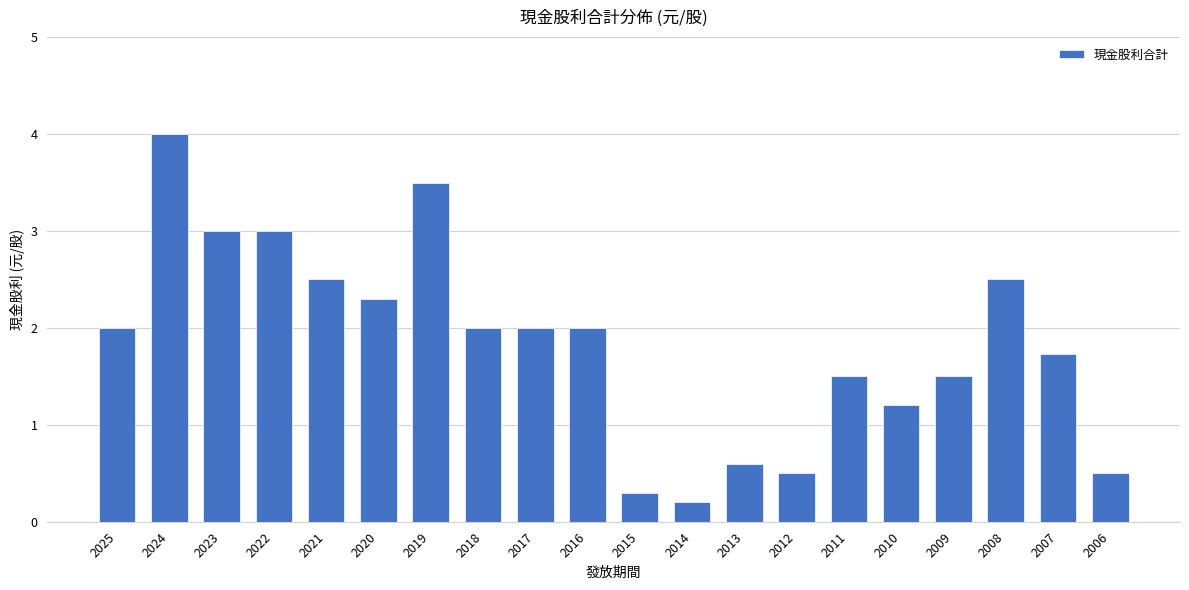

Read the value at 2011.

1.5